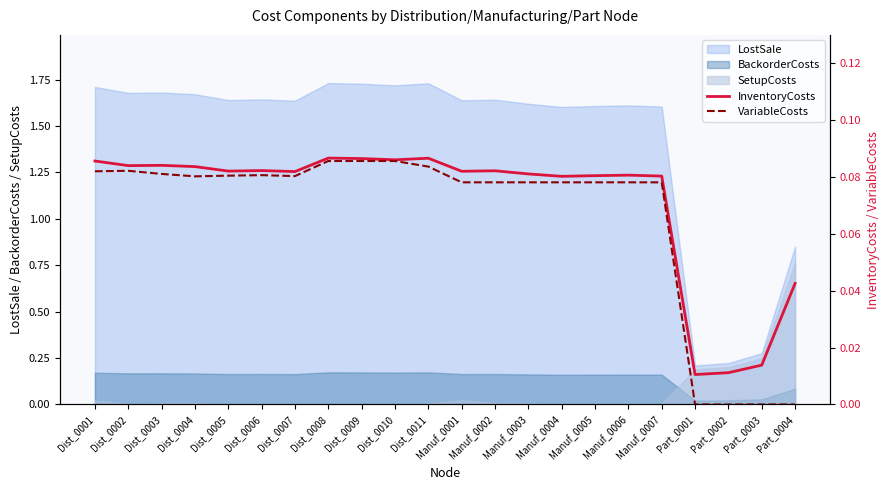

Does the chart display data point markers on the line(s)?

No